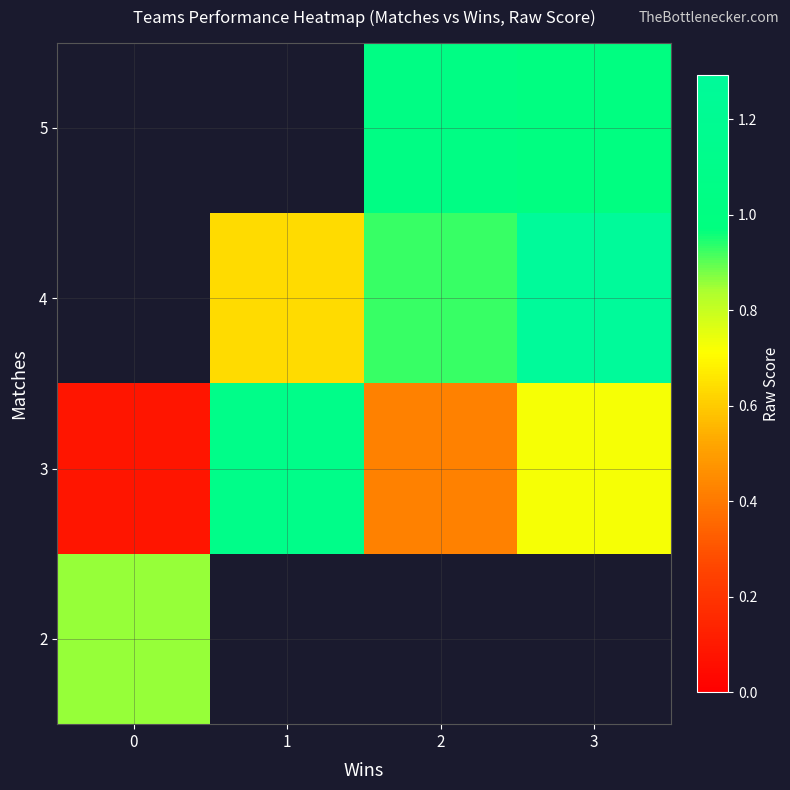

Which has a higher value, 3 or 2?

2